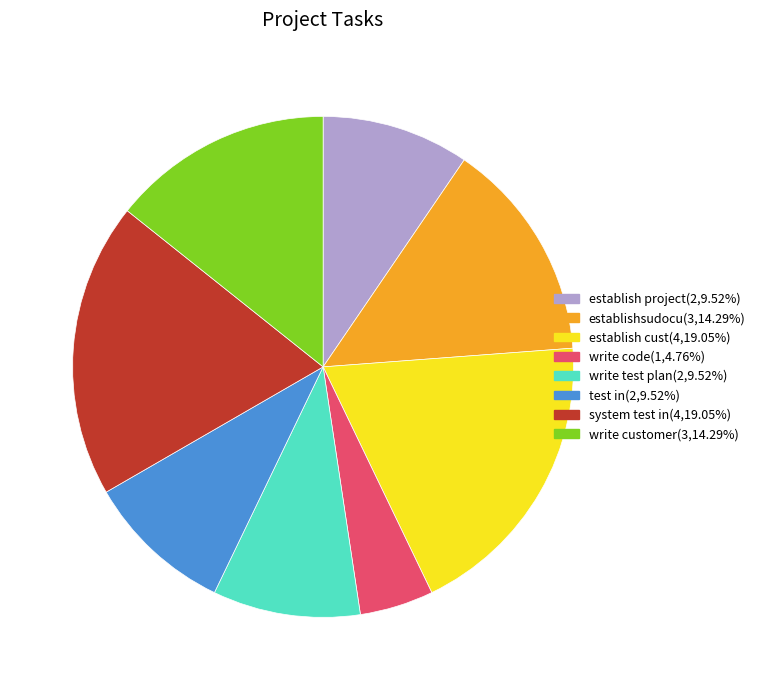

What is the smallest slice in the pie chart?

write code